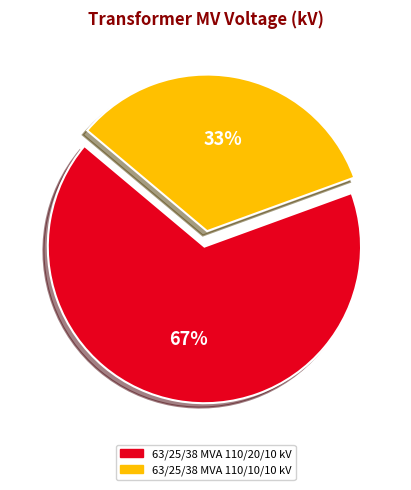

Rank the categories by value from highest to lowest.

63/25/38 MVA 110/20/10 kV, 63/25/38 MVA 110/10/10 kV